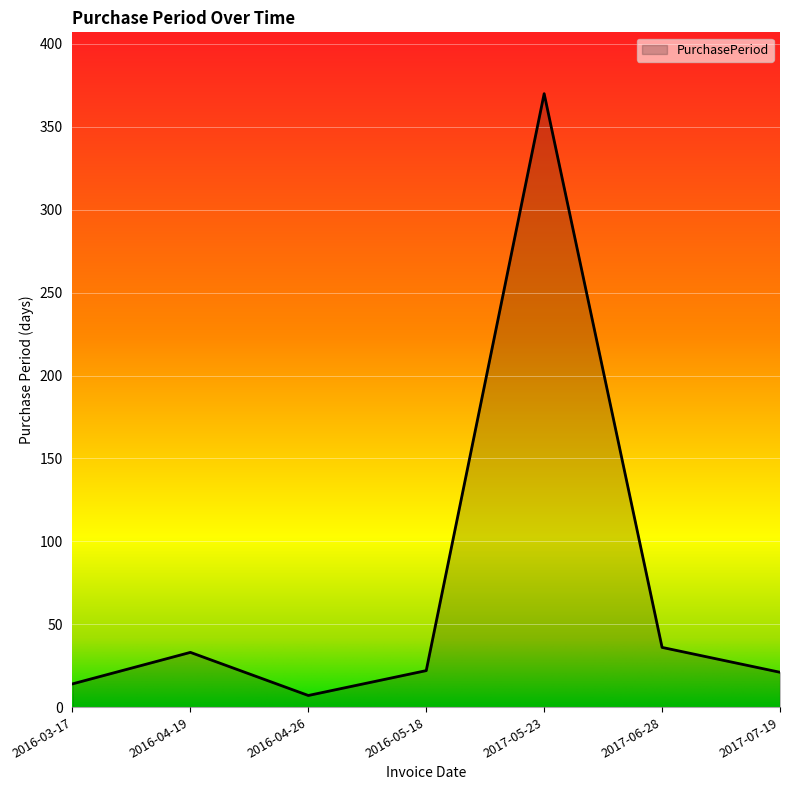

What is the change in value from 2016-04-26 to 2017-07-19?

+14